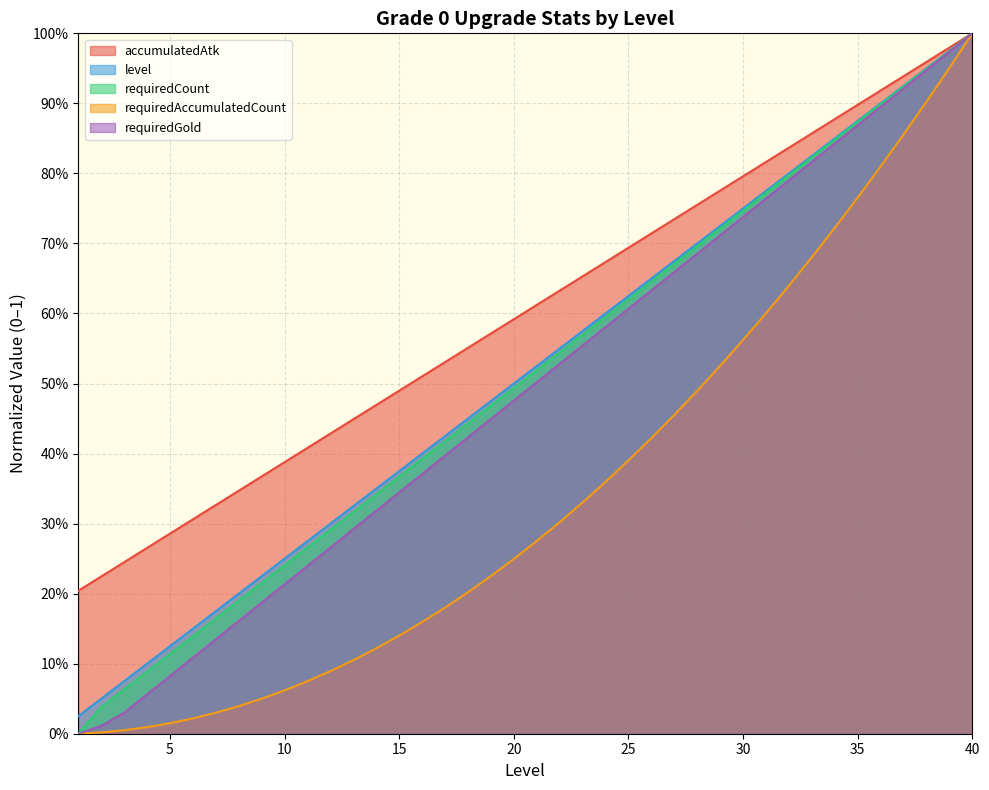

Is it true that level equals 0.3 at 40?

False